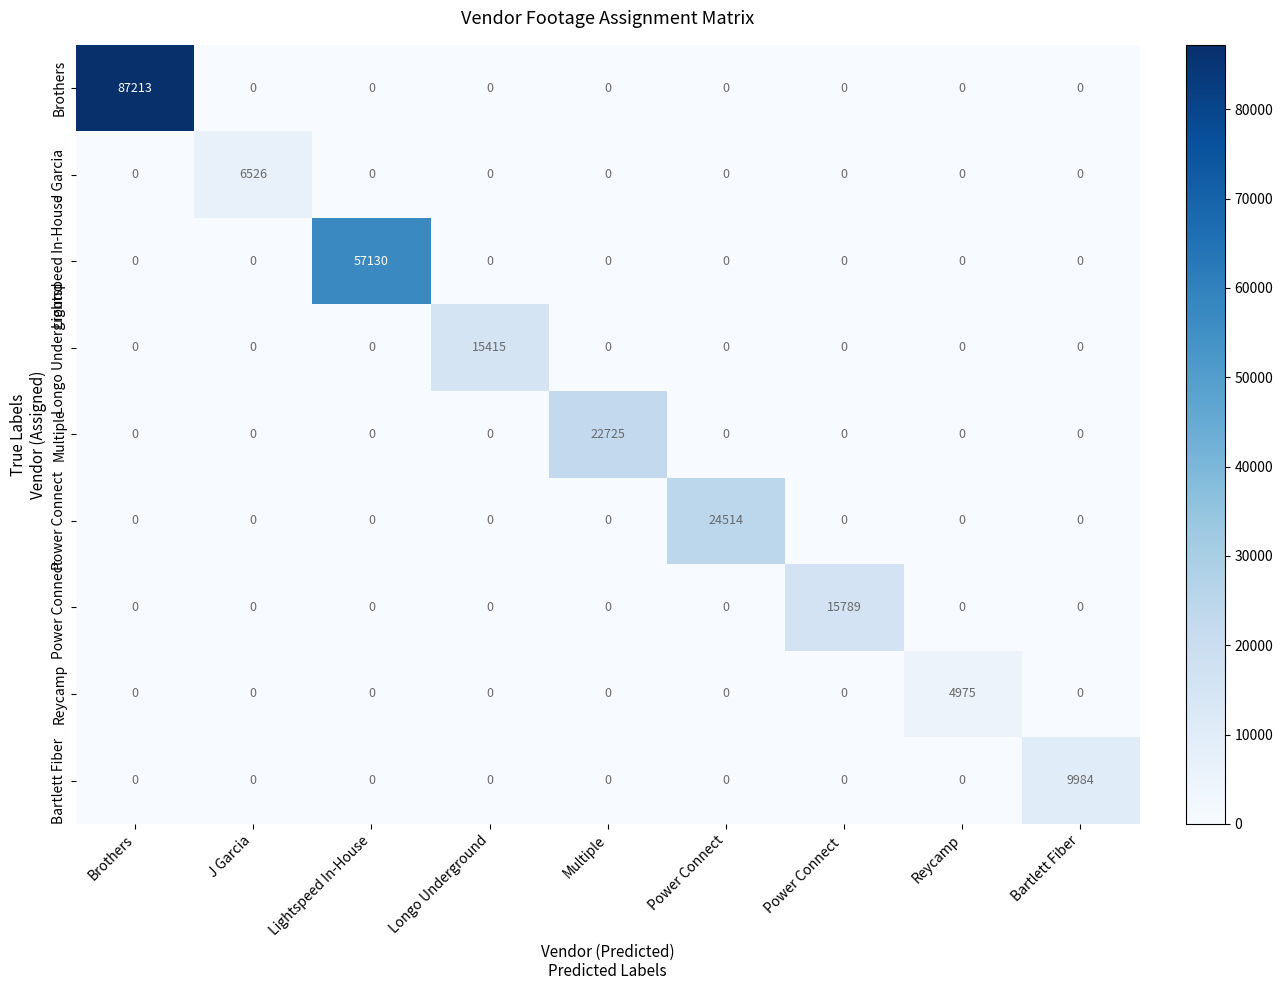

What is the sum of the Longo Underground values at J Garcia and Longo Underground?

15415